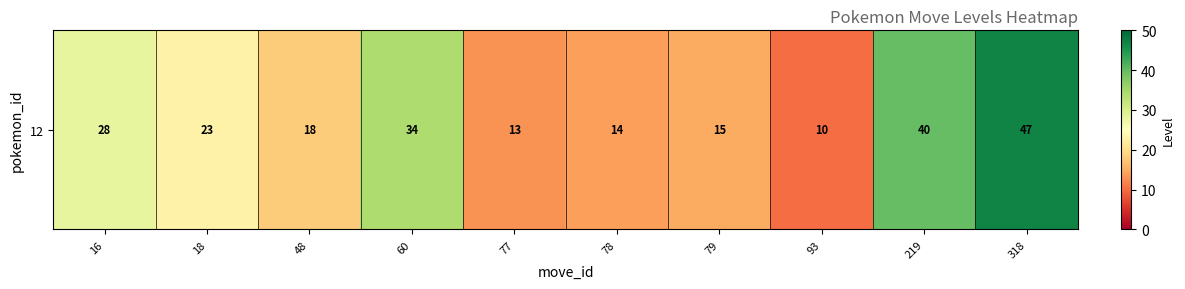

What value does the data have at 48, to the nearest 10?

20